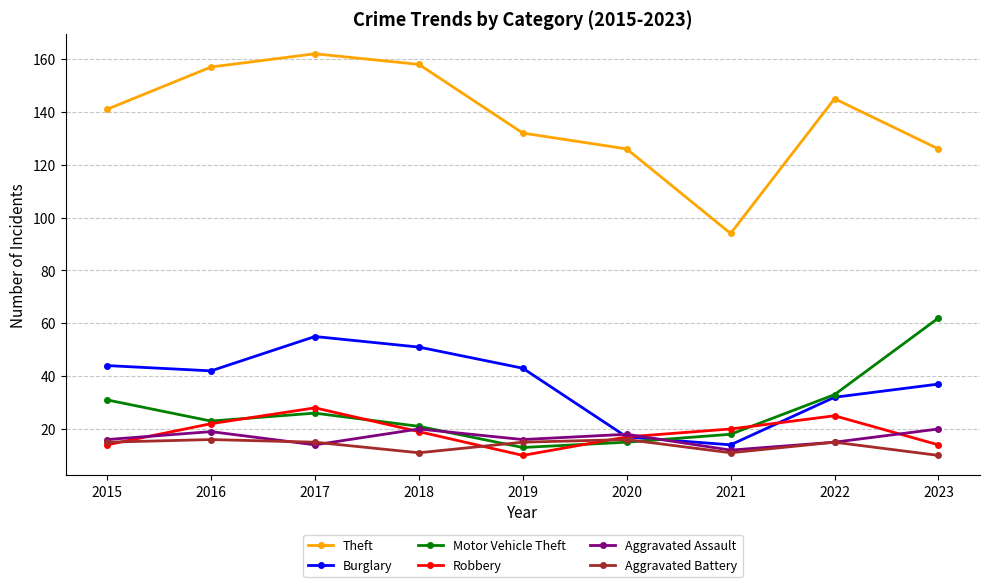

At how many categories does at least one series exceed 20?

9